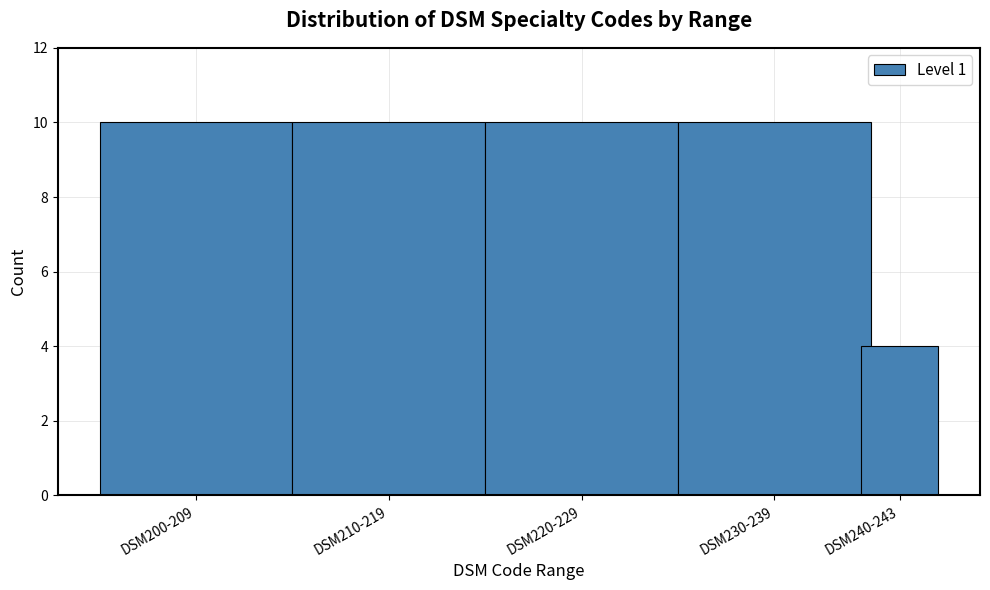

Reading left to right, list all the values displayed in this chart.

10	10	10	10	4